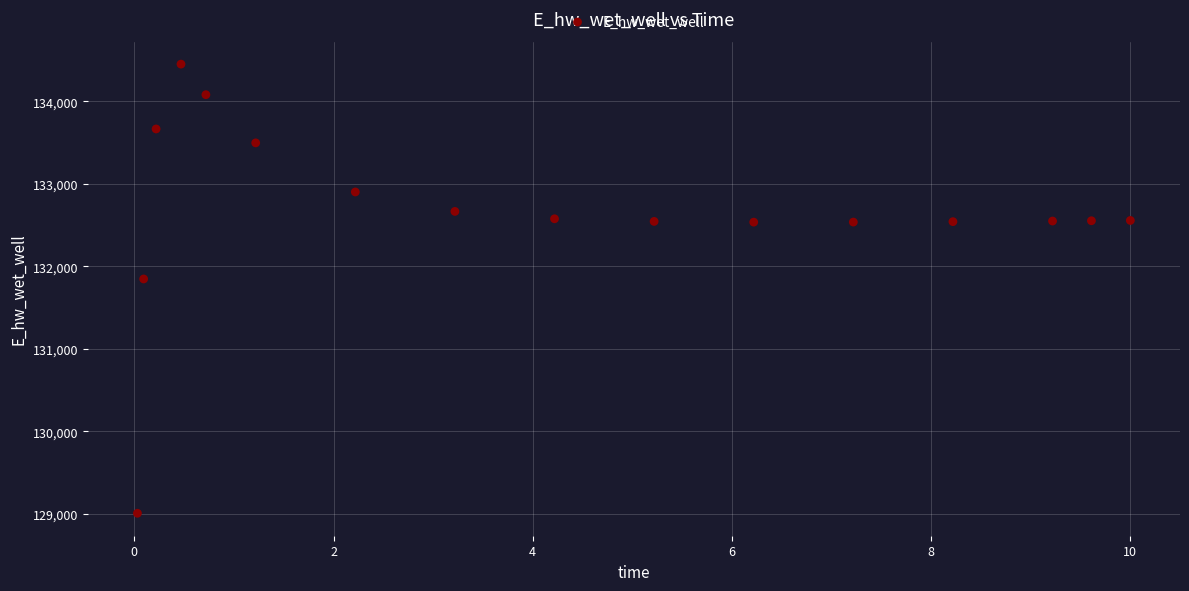

What Y value in the scatter plot is closest to 131729?

131847.3